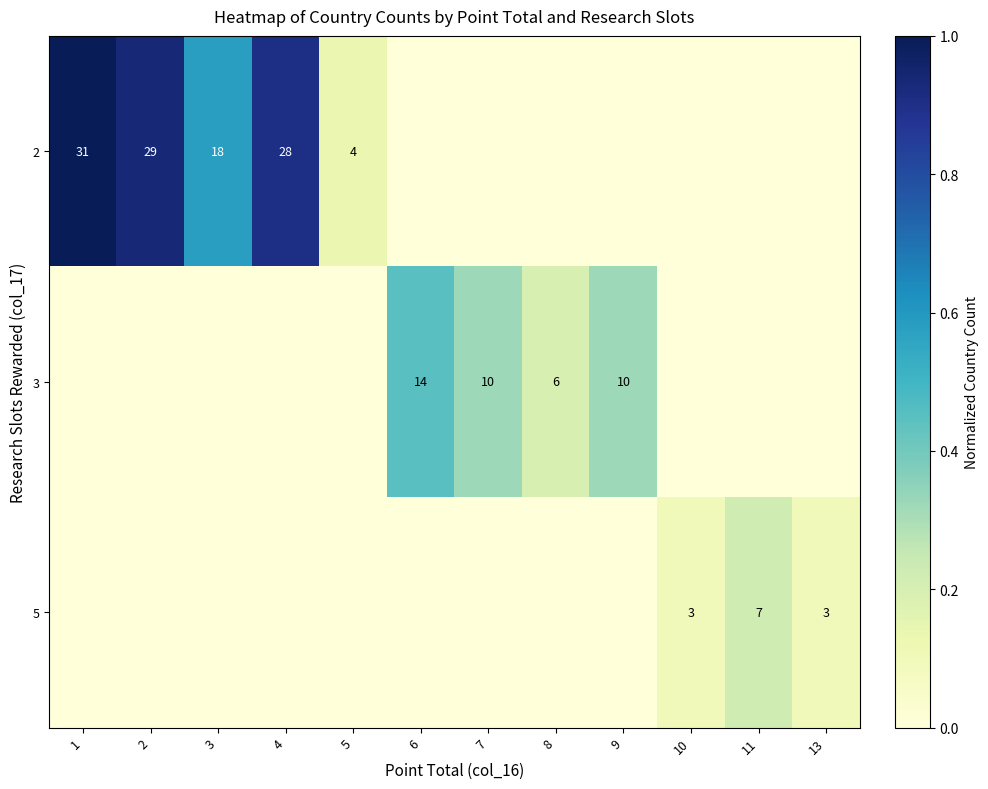

What is the greatest value displayed?

1.0